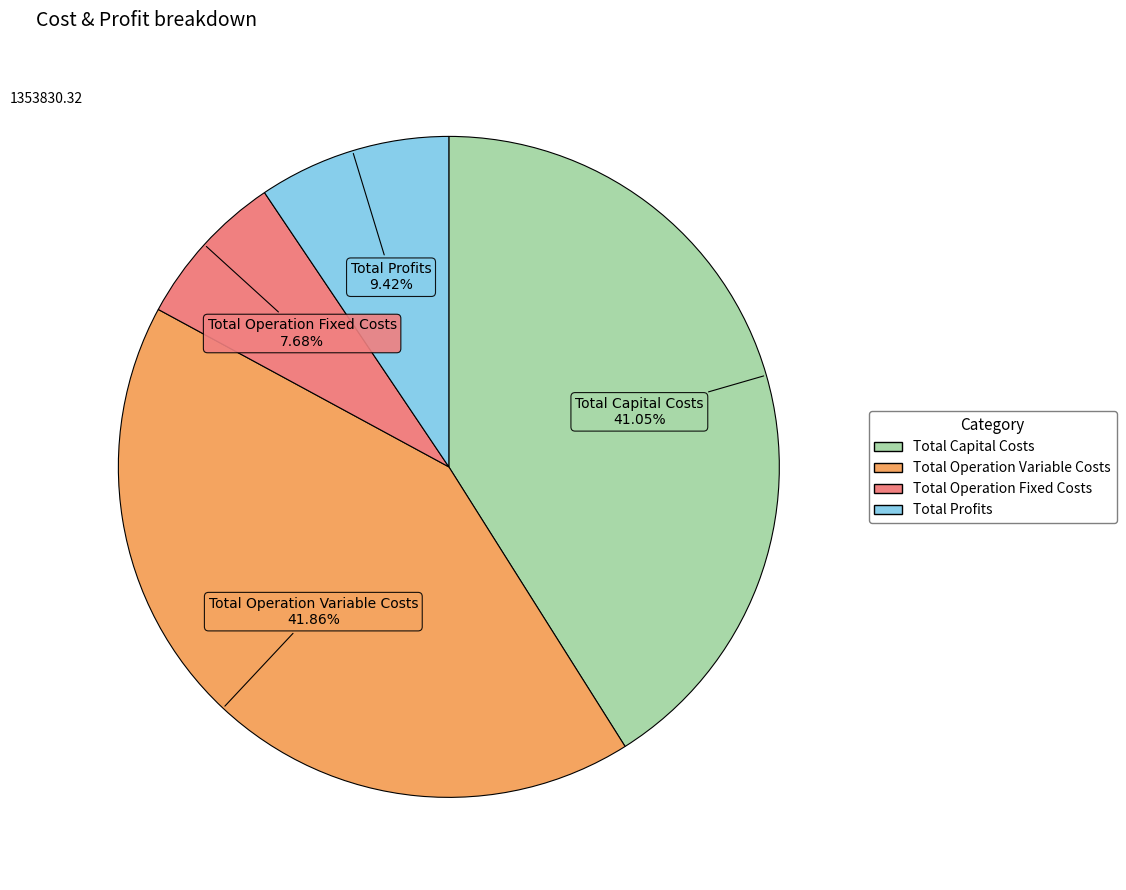

Is the sum of Total Operation Fixed Costs and Total Profits greater than half?

No